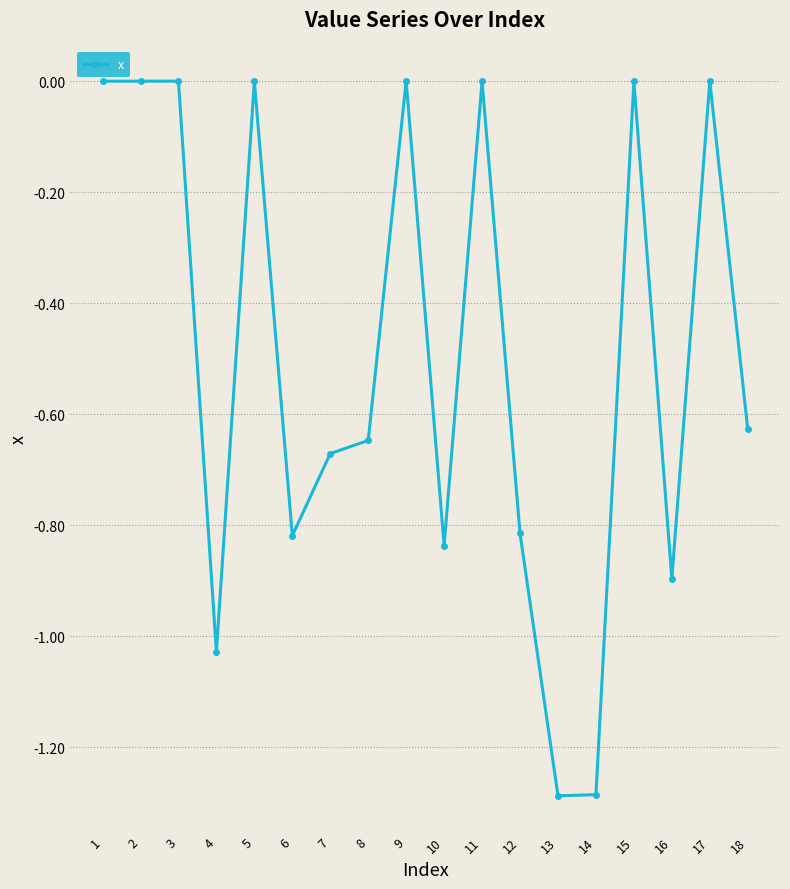

What is the change in value from 12 to 15?

+0.8